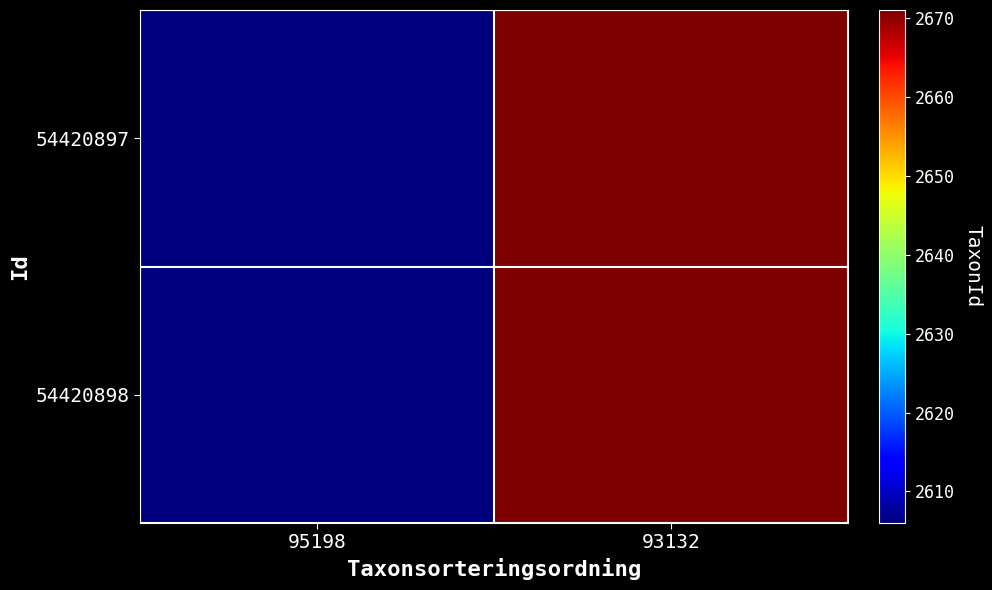

List the series in order of their peak value, highest first.

54420897, 54420898